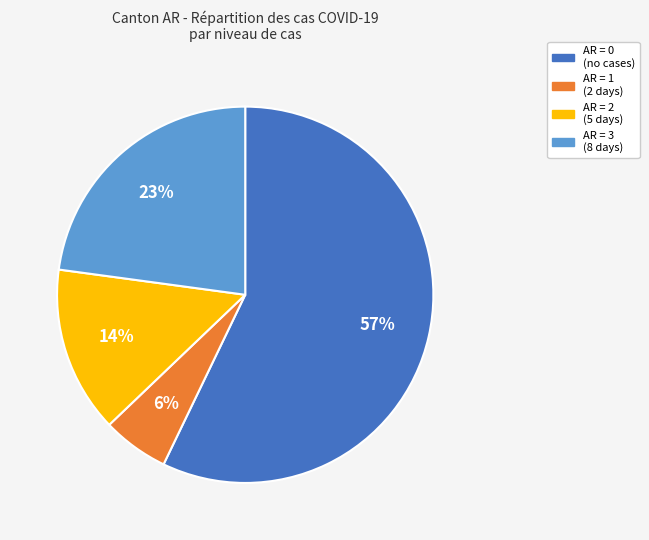

Count the number of slices in the pie.

4